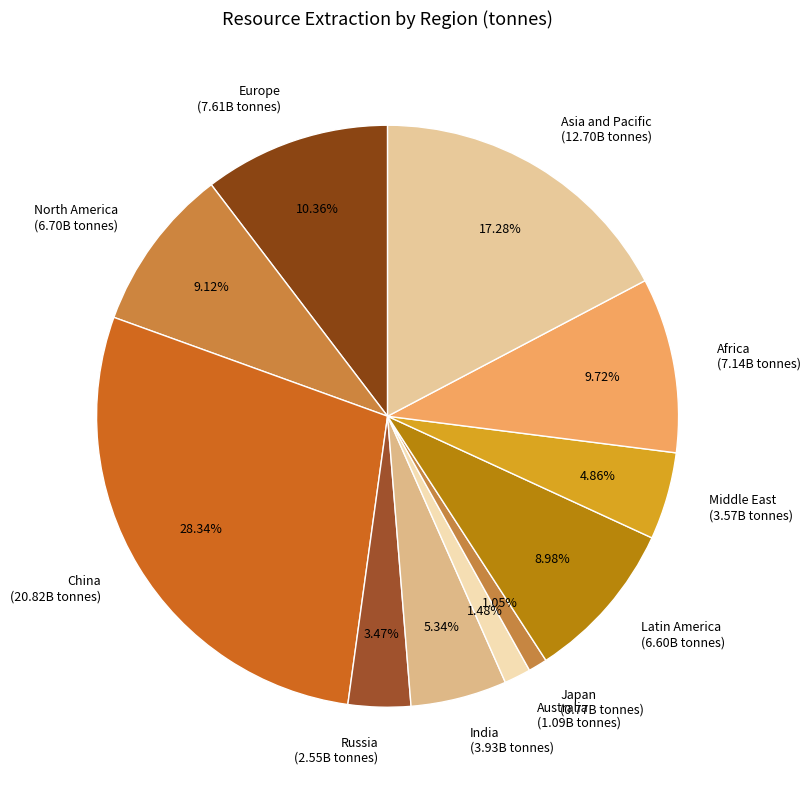

To the nearest percent, what percentage of the pie is Latin America?

9%